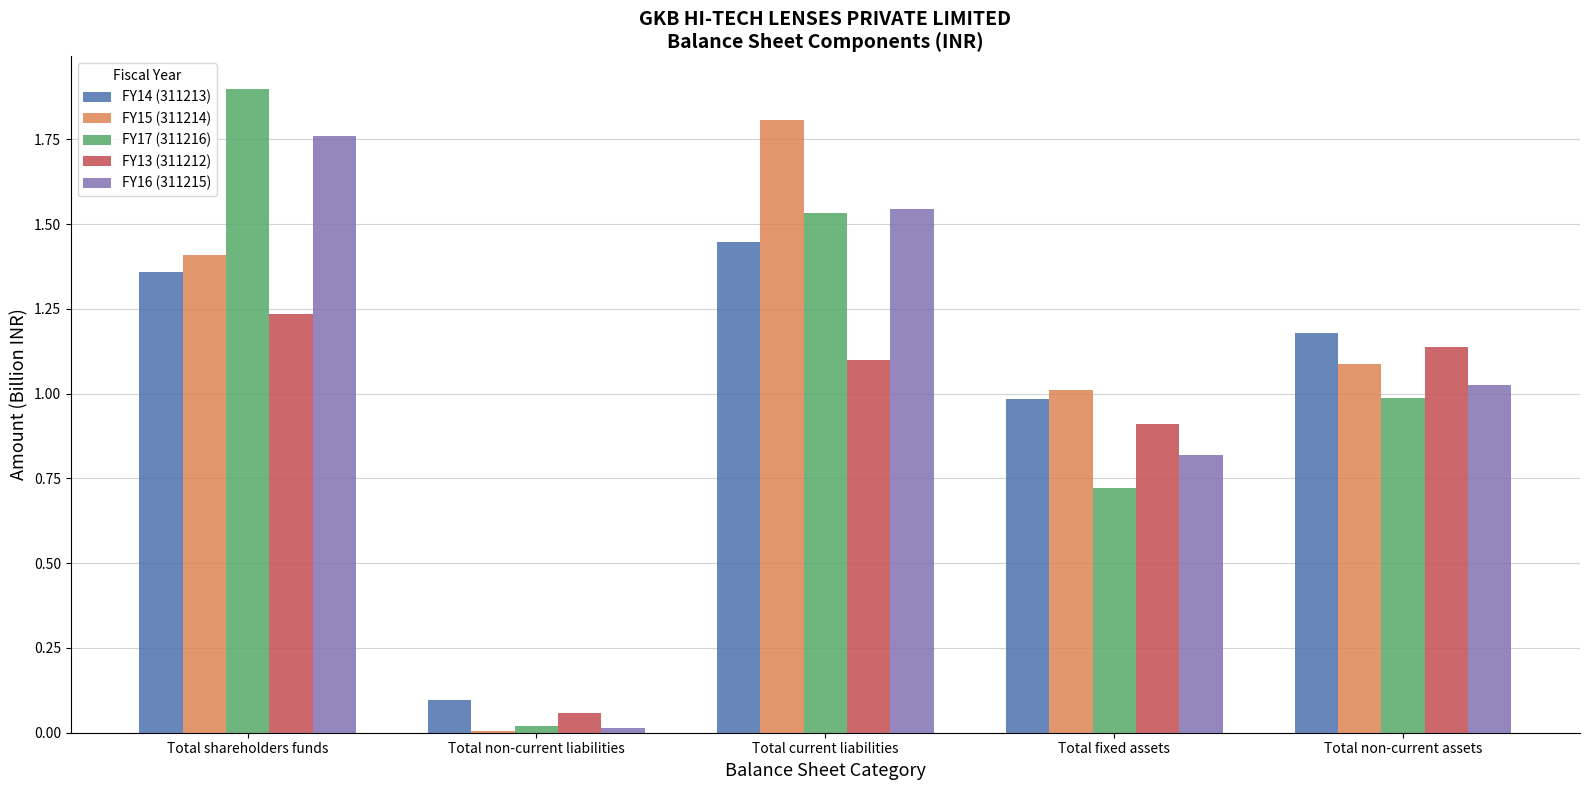

What is the maximum value shown in the chart?

1.9